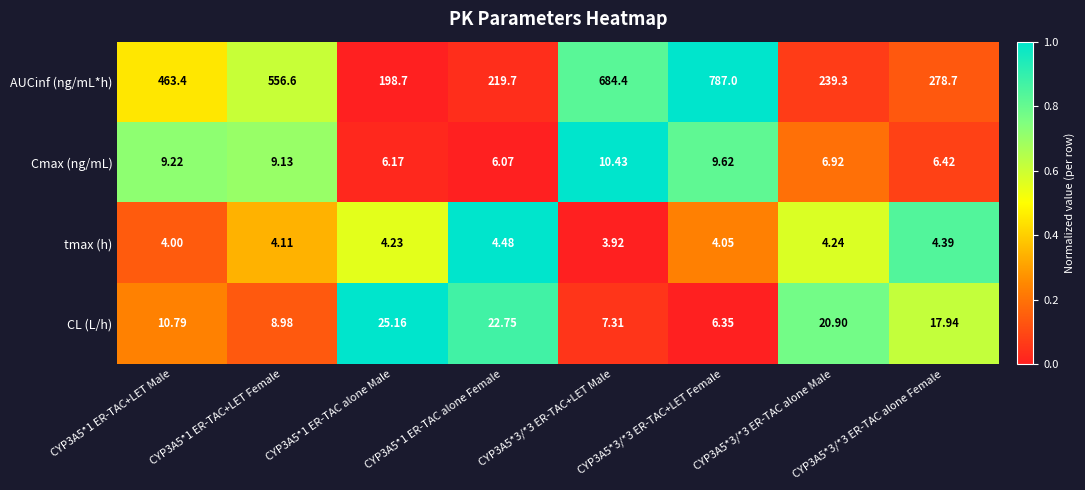

At CYP3A5*1 ER-TAC alone Male, list the series in order from largest to smallest.

AUCinf (ng/mL*h), CL (L/h), Cmax (ng/mL), tmax (h)